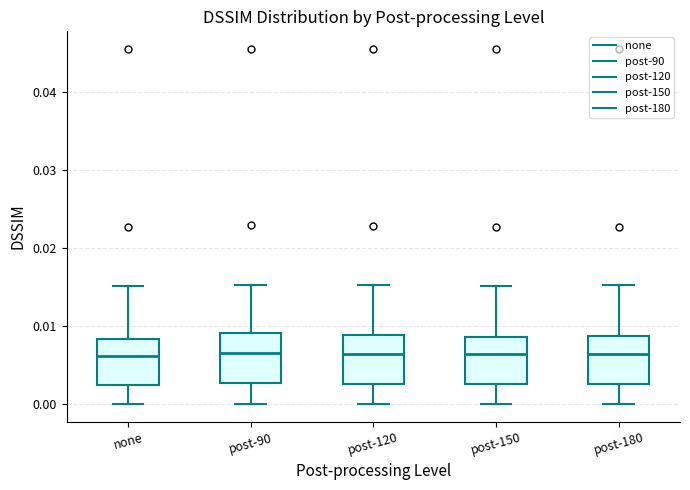

Reading left to right, read every box against the y-axis: the position of its median line, the range the box covers, and the ends of its whiskers. The values are not printed on the chart, so give them approximately, as read against the axis.

none: median 0.006, box 0.003 to 0.008, whiskers 0.000 to 0.015
post-90: median 0.007, box 0.003 to 0.009, whiskers 0.000 to 0.015
post-120: median 0.006, box 0.003 to 0.009, whiskers 0.000 to 0.015
post-150: median 0.006, box 0.003 to 0.009, whiskers 0.000 to 0.015
post-180: median 0.006, box 0.003 to 0.009, whiskers 0.000 to 0.015